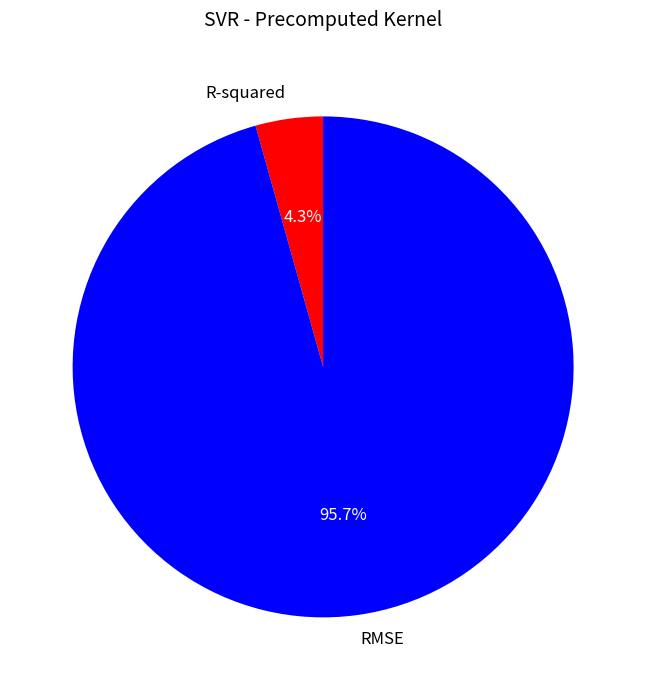

To the nearest percent, what is the difference between the R-squared and RMSE slice percentages?

91%